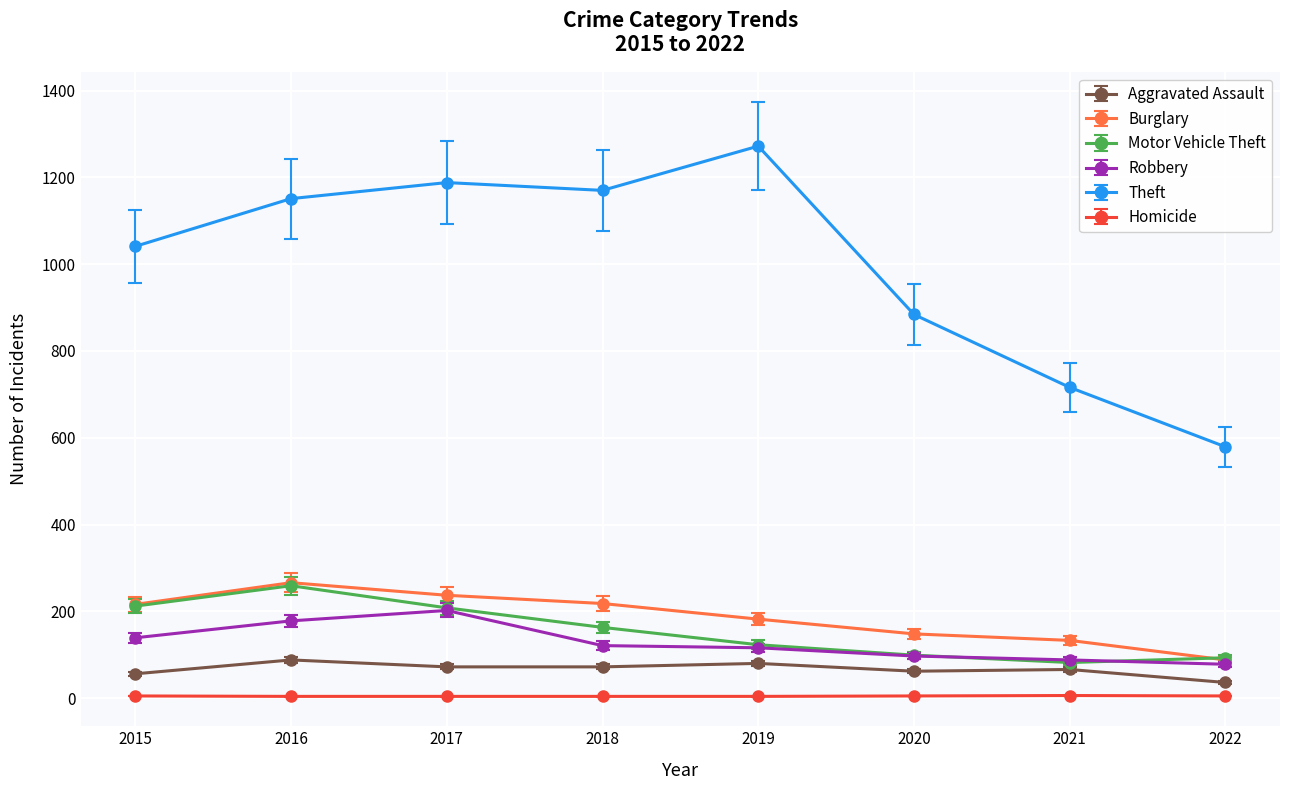

True or false: Theft and Burglary intersect in this chart.

False